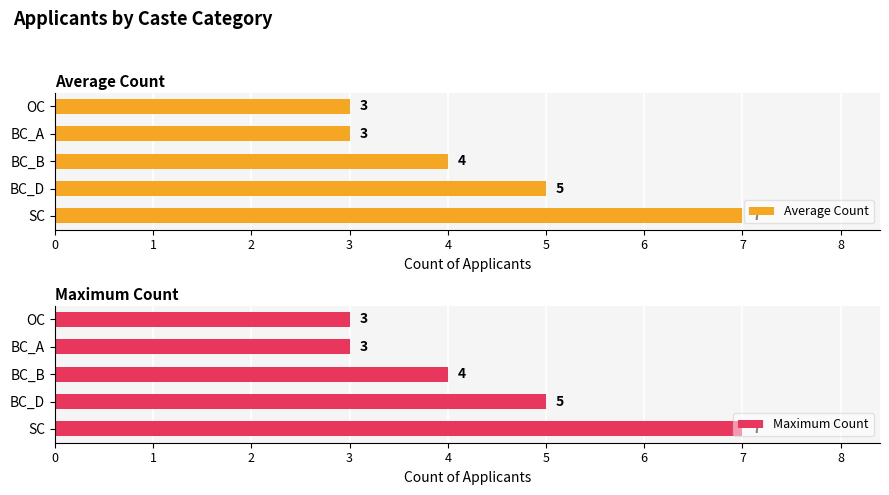

At 4, list the series in order from smallest to largest.

Average Count, Maximum Count